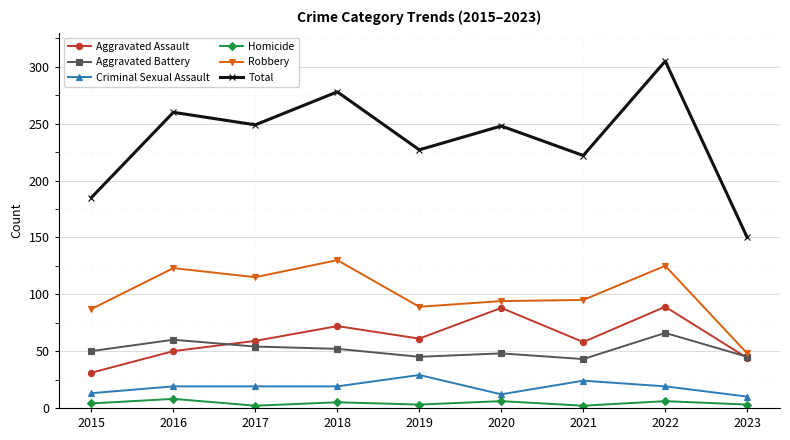

Which series has the largest total across all categories?

Total